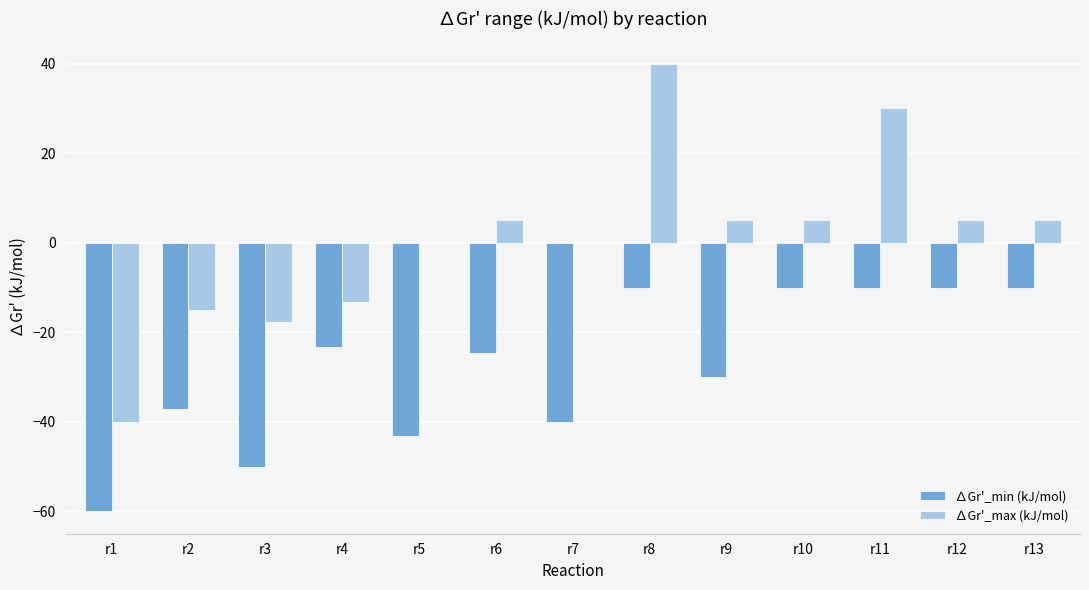

What is the sum of all ∆Gr'_max (kJ/mol) values?

9.0